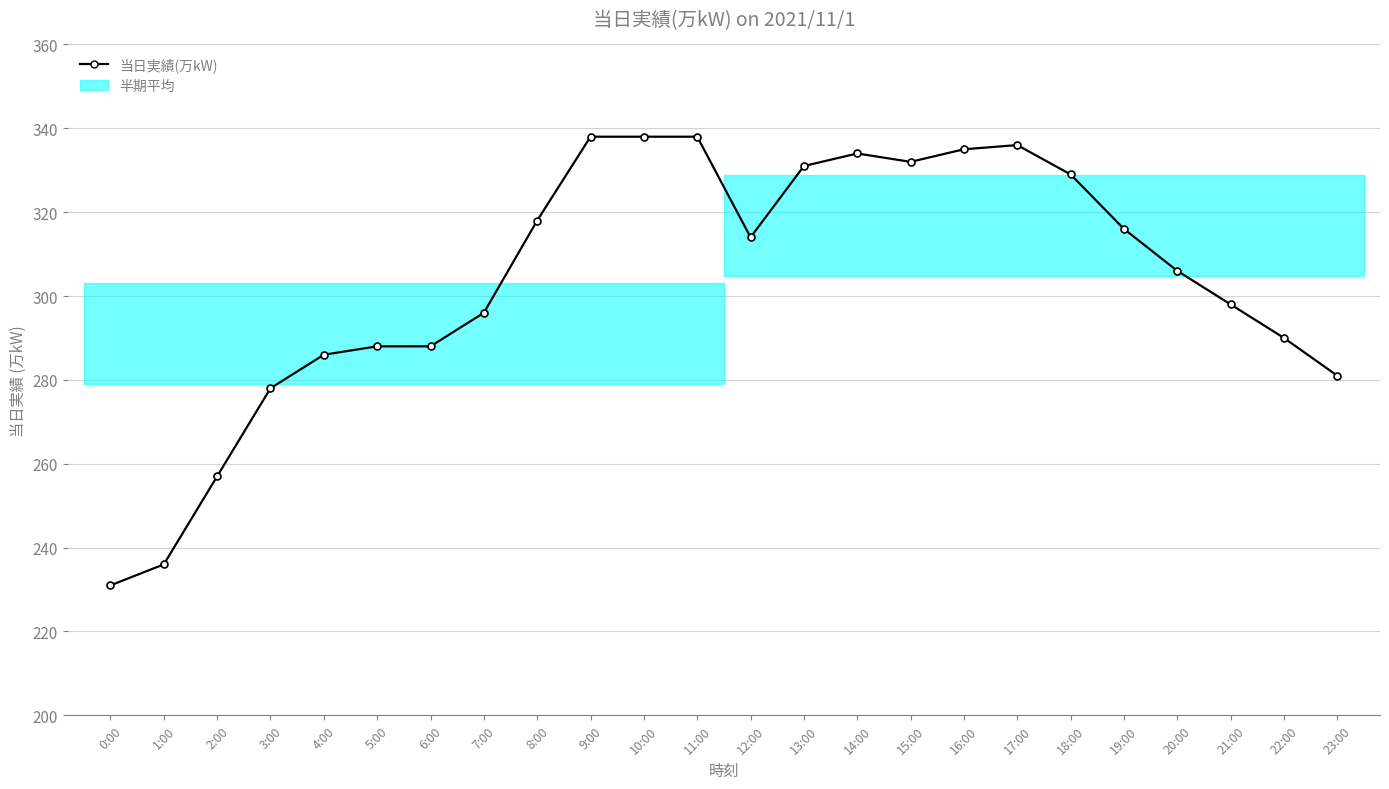

What is the value of the 21st point from the left?

306